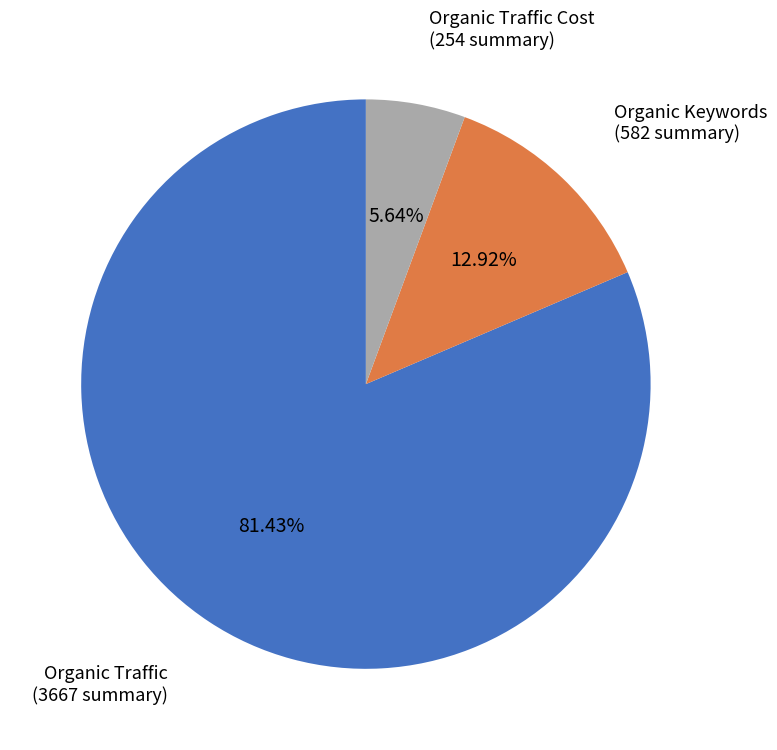

Which category has the smallest portion of the pie?

Organic Traffic Cost